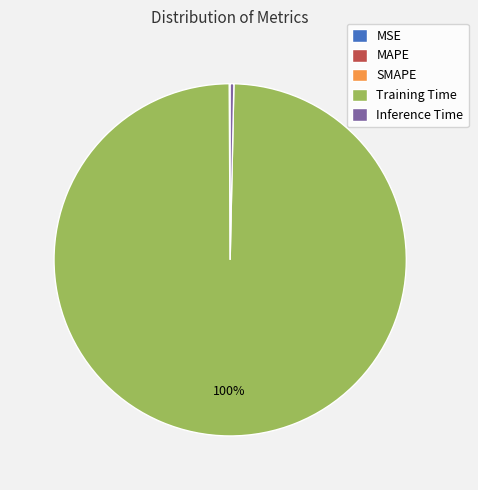

What is the majority slice?

Training Time